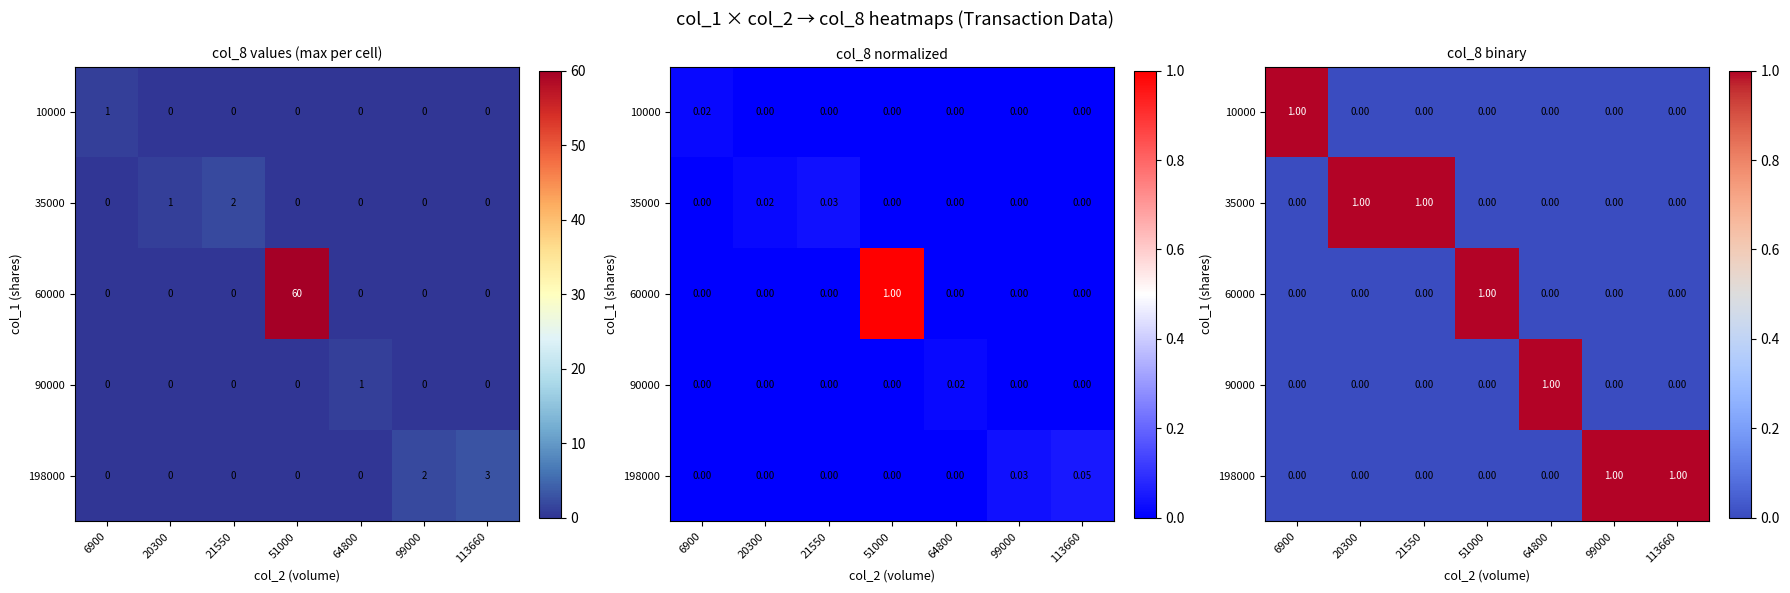

How many positive values does the 10000 series have?

1